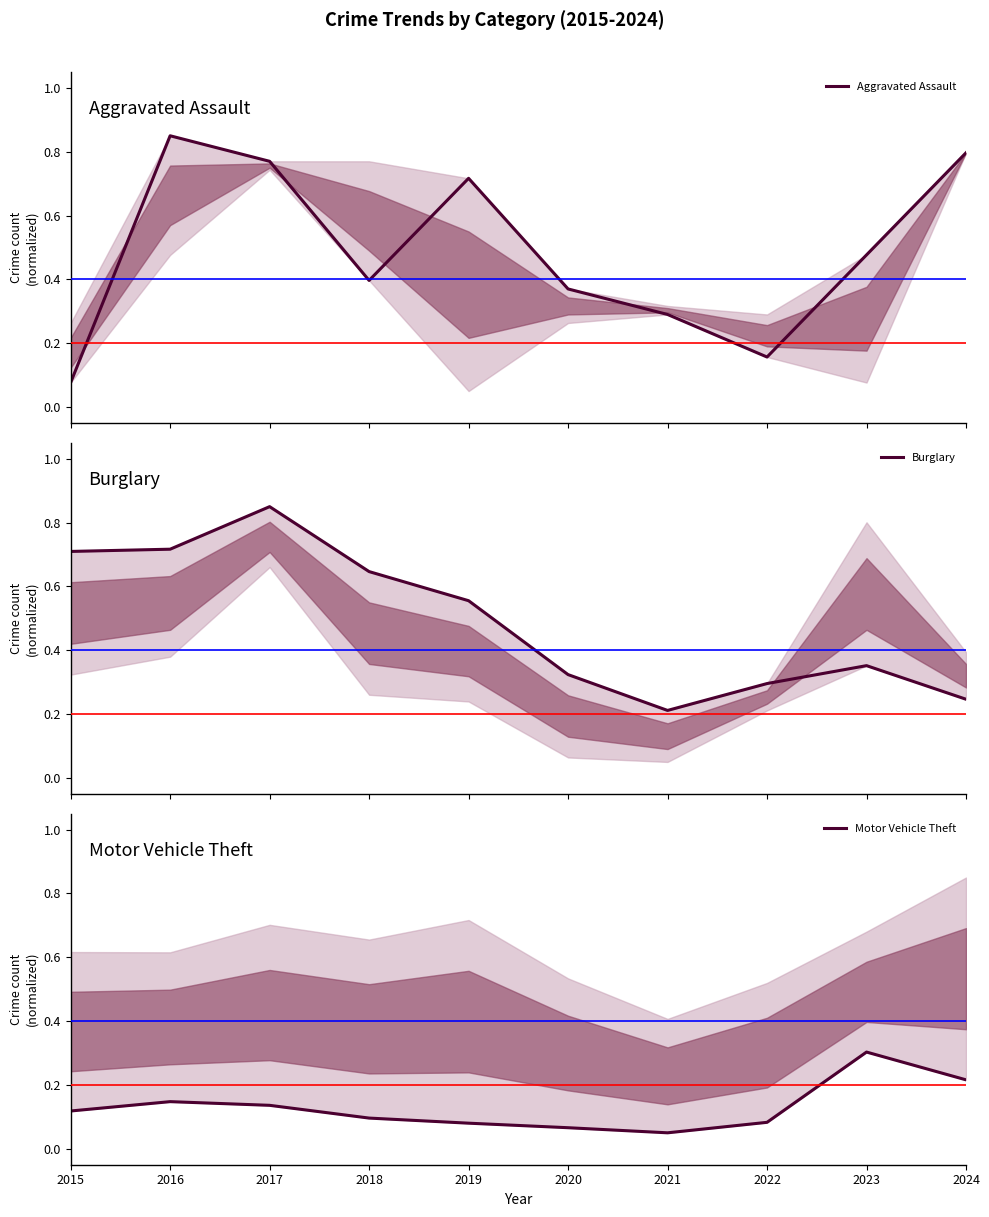

What is the total value across all series at 2017?

1.8